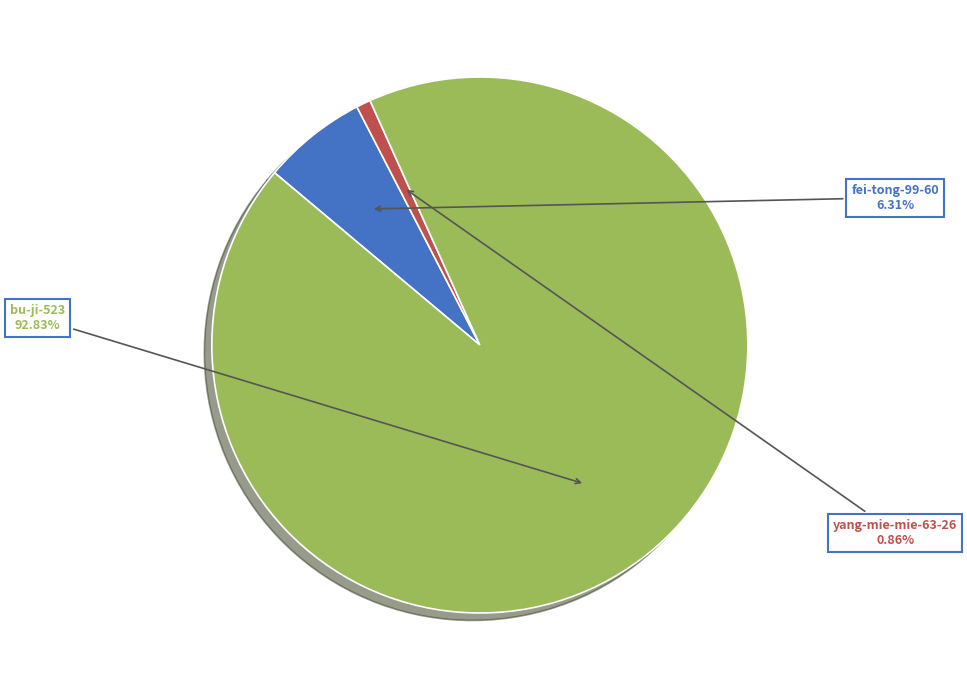

Is there any slice that represents more than half of the pie?

Yes